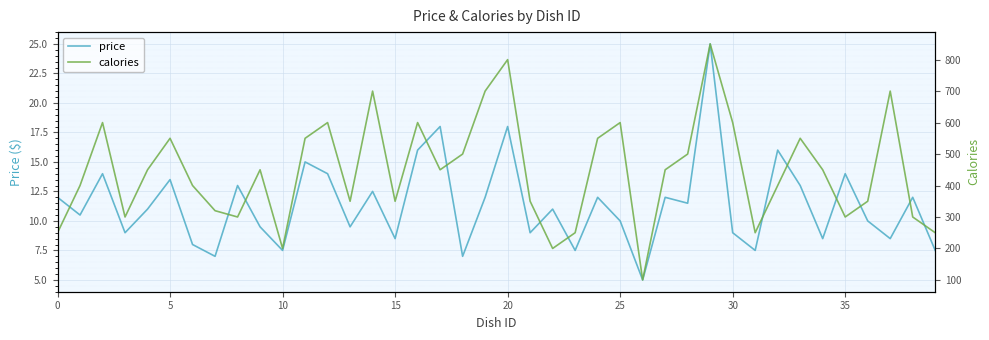

At how many categories does at least one series exceed 43?

40